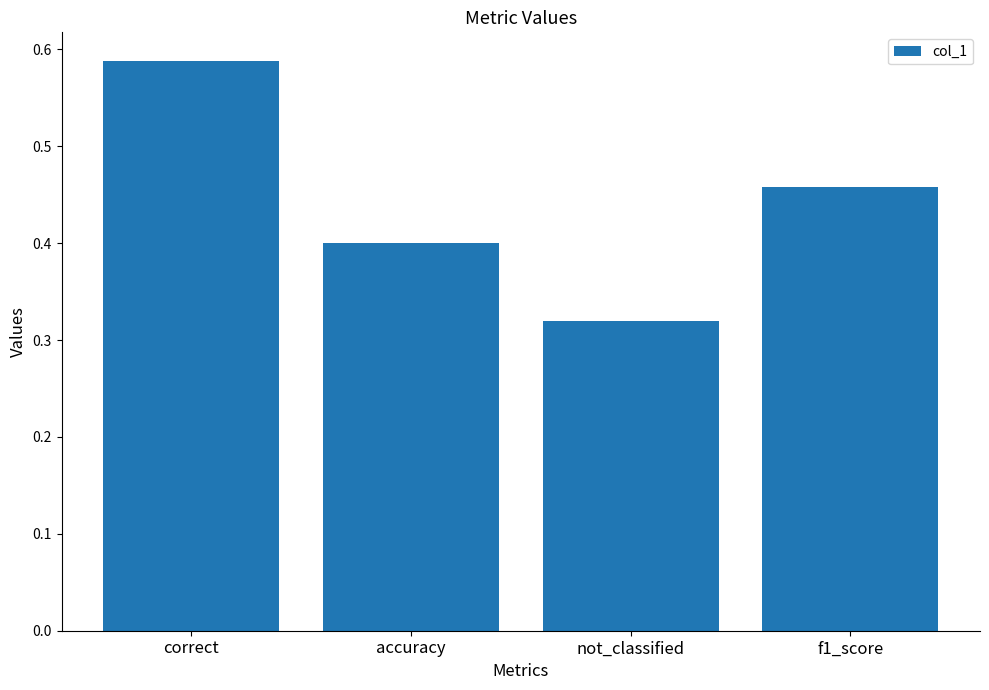

What is the average value?

0.4